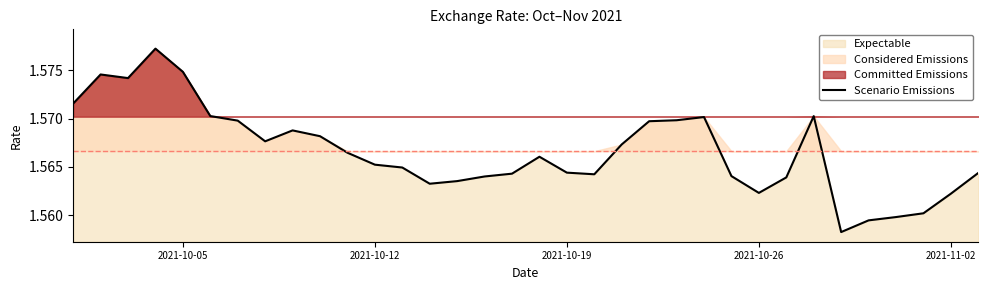

How many lines are shown in the chart?

1